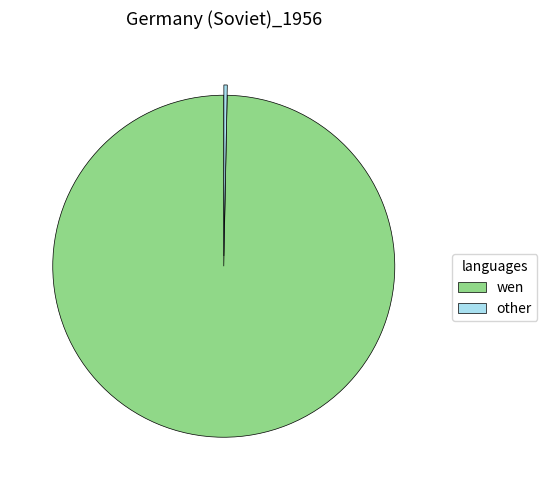

Rank the categories by value from highest to lowest.

wen, other